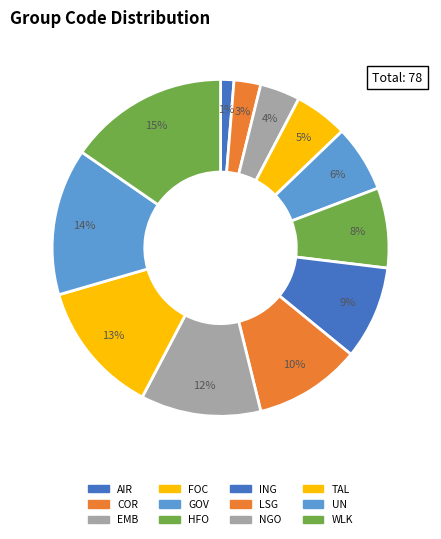

Count the number of slices in the pie.

12